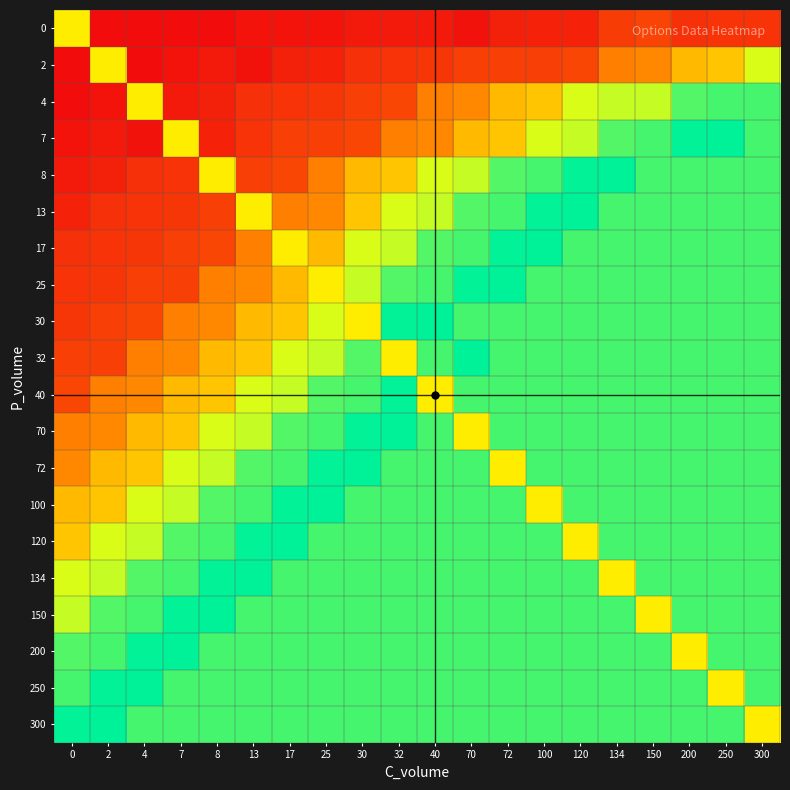

Between 40 and 70, which is larger?

40